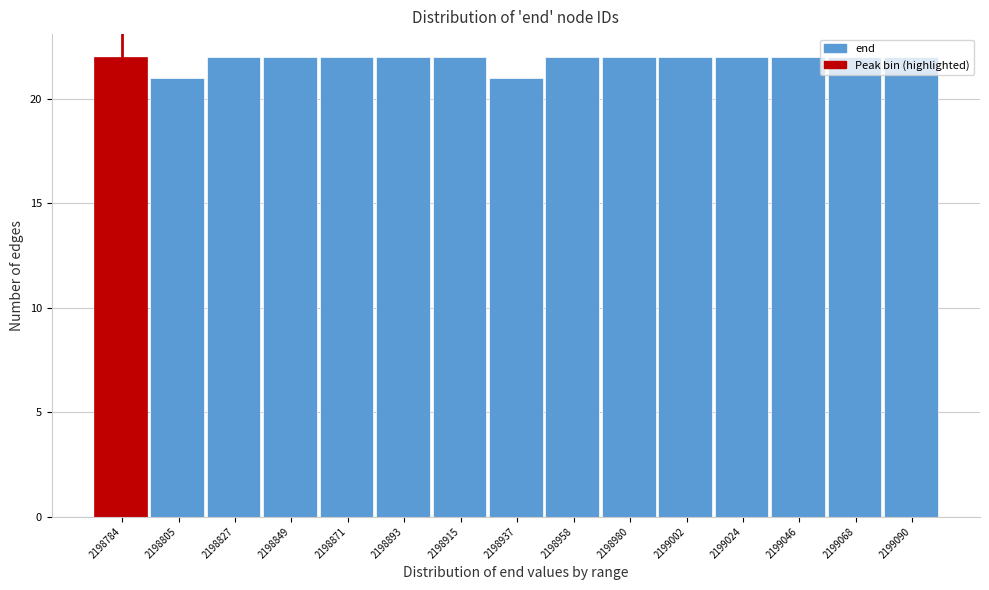

Is it true that the value at 2199024 is 14?

False